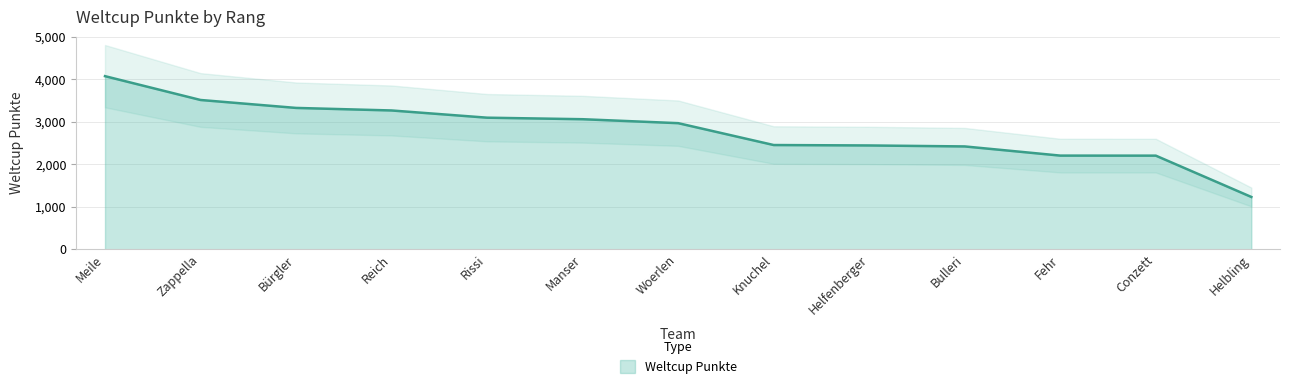

At which label does the data first exceed 2968?

Meile